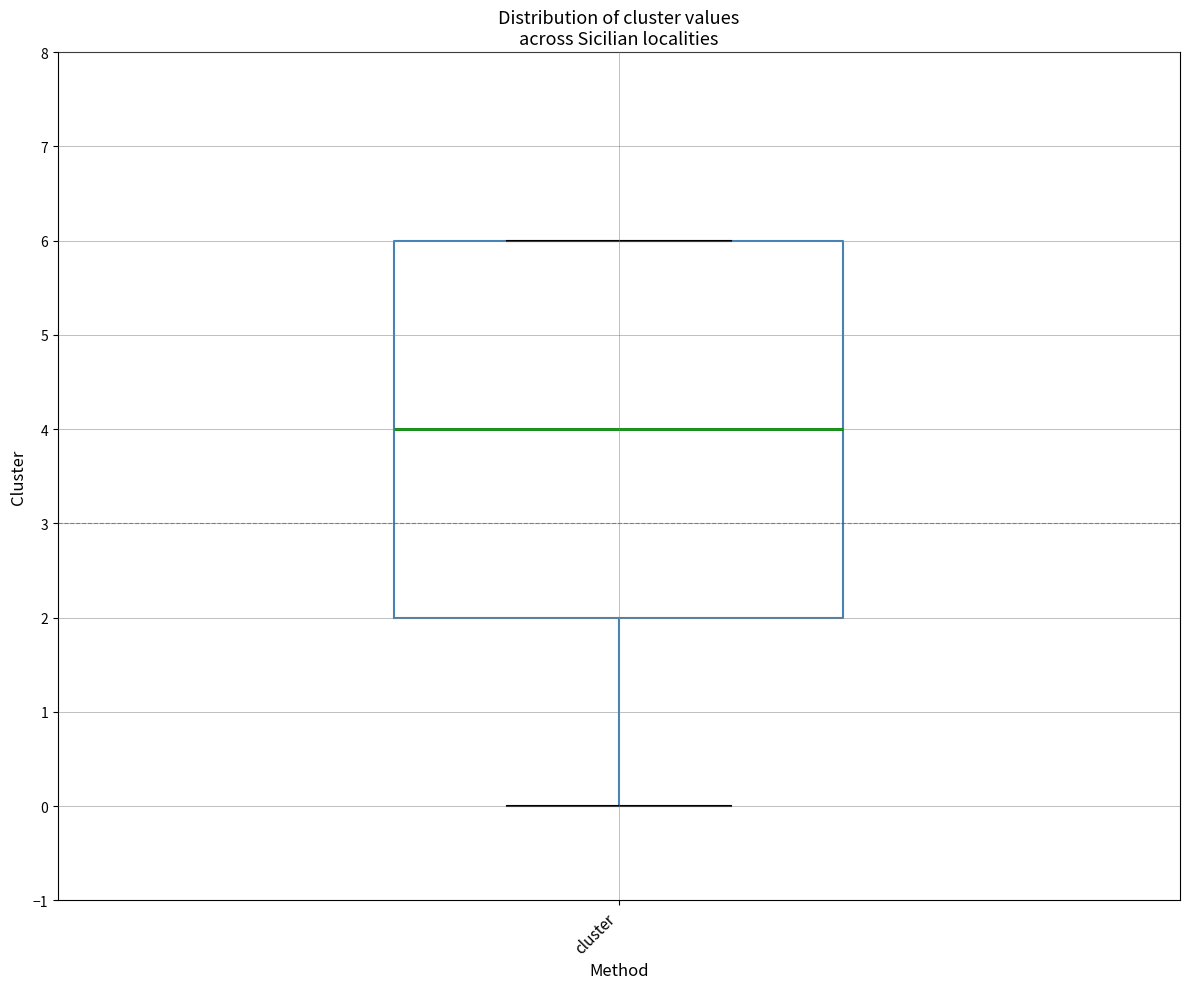

Transcribe this box plot: give where the median line is, the range the box spans, and where the two whiskers end, as read against the y-axis. The values are not printed on the chart, so give them approximately, as read against the axis.

median 4, box 2 to 6, whiskers 0 to 6